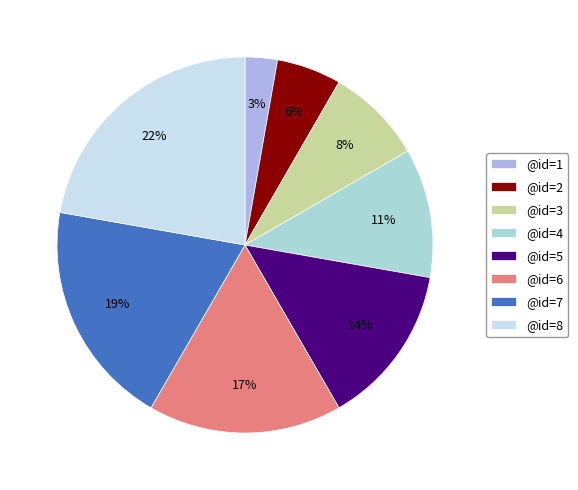

Rank the categories by value from lowest to highest.

@id=1, @id=2, @id=3, @id=4, @id=5, @id=6, @id=7, @id=8